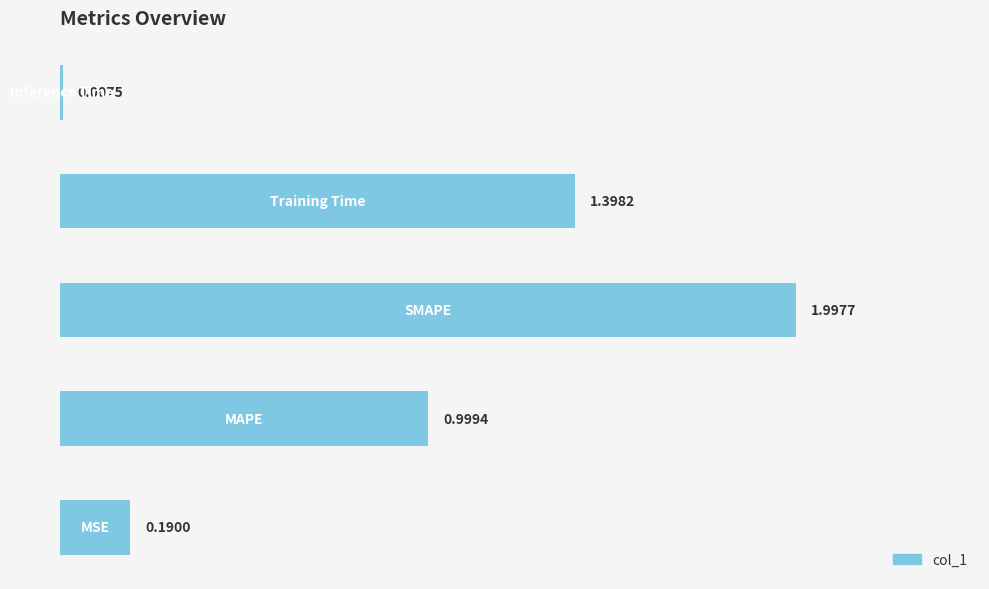

What is the maximum value shown in the chart?

2.0